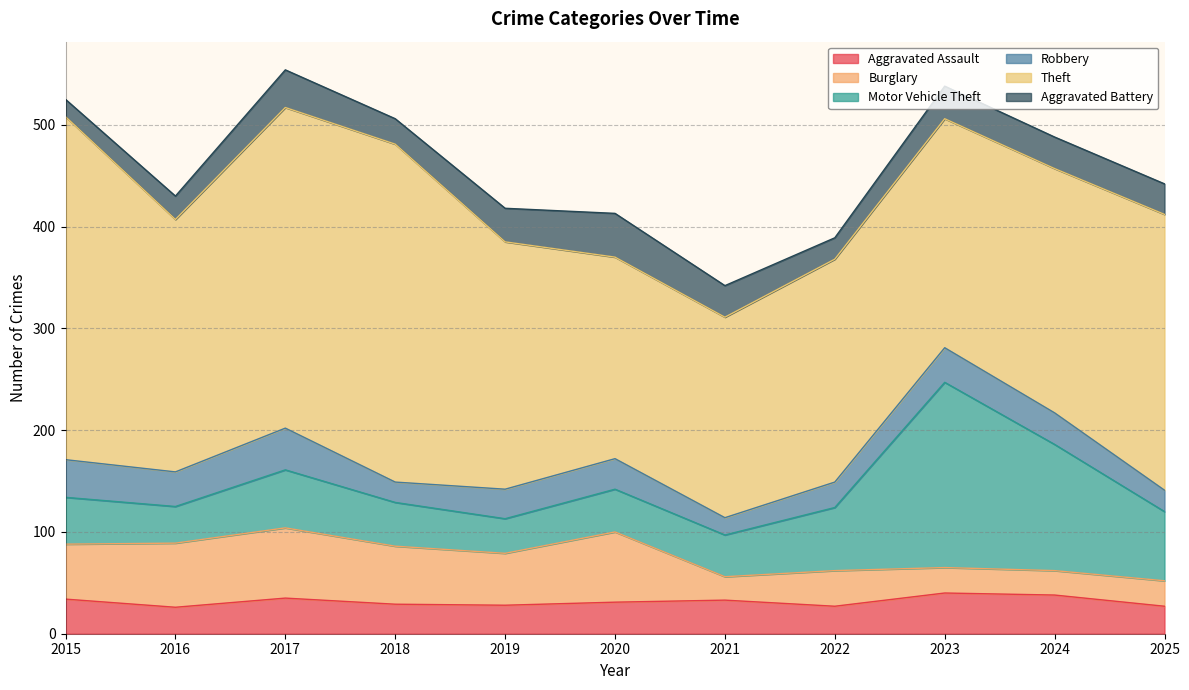

At which category does the chart reach its peak across all series?

2015